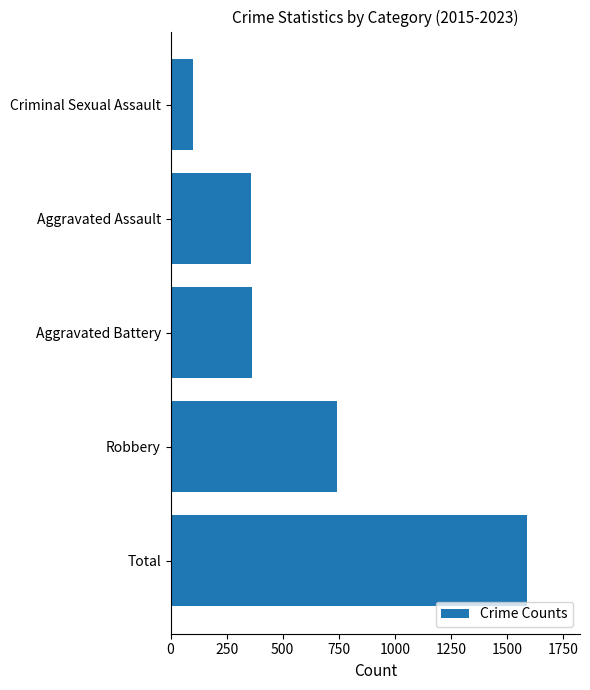

Which has a higher value, Total or Aggravated Battery?

Total